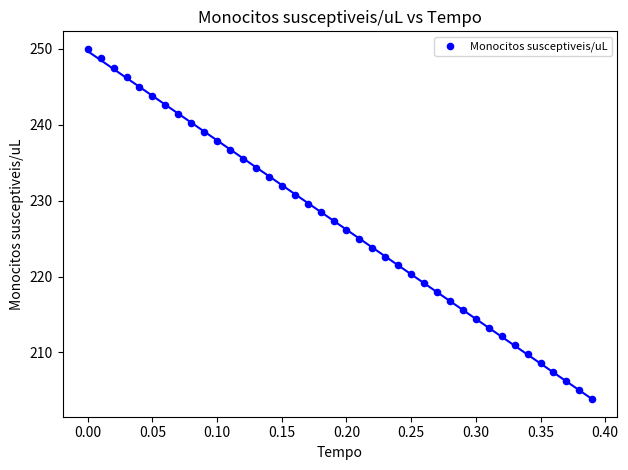

What is the range of X values (max minus min)?

0.4